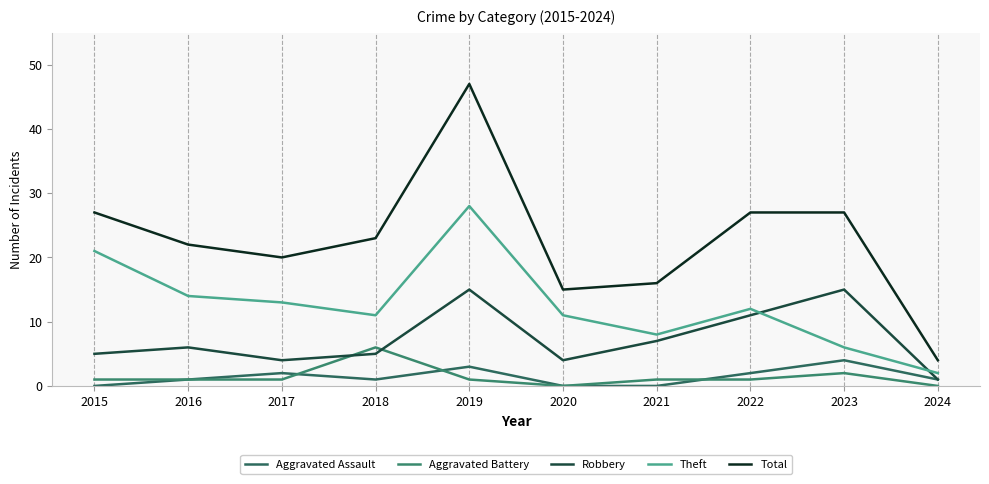

Which series has the largest total across all categories?

Total